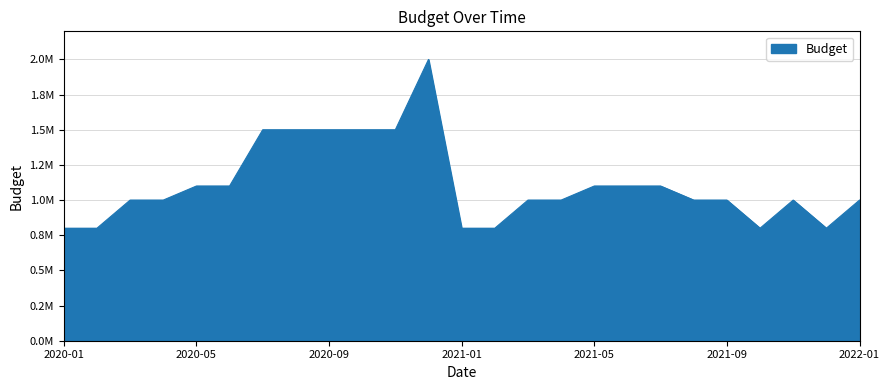

What is the label of the 9th point from the left?

2020-09